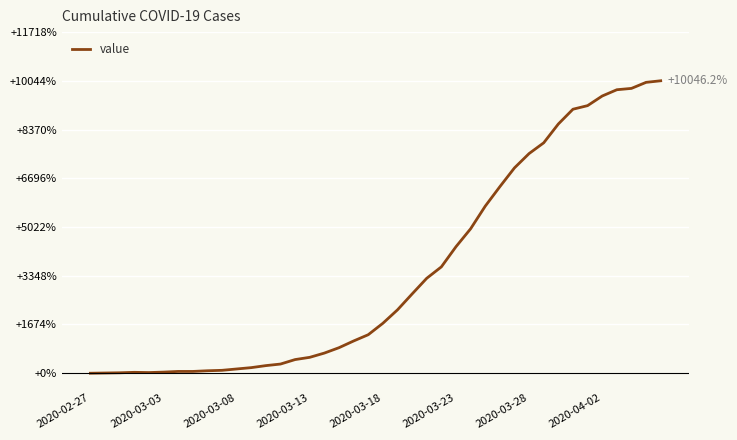

What is the difference between the maximum and minimum values?

10046.2